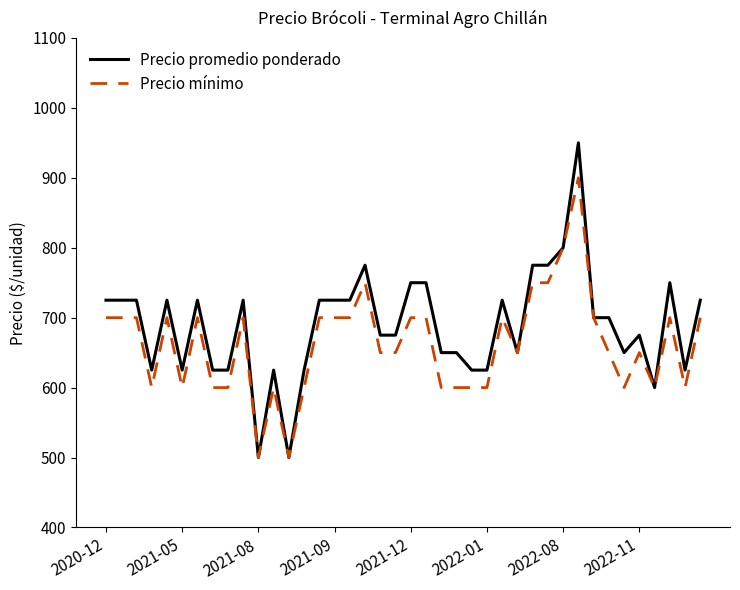

List the series in order of their peak value, highest first.

Precio promedio ponderado, Precio mínimo